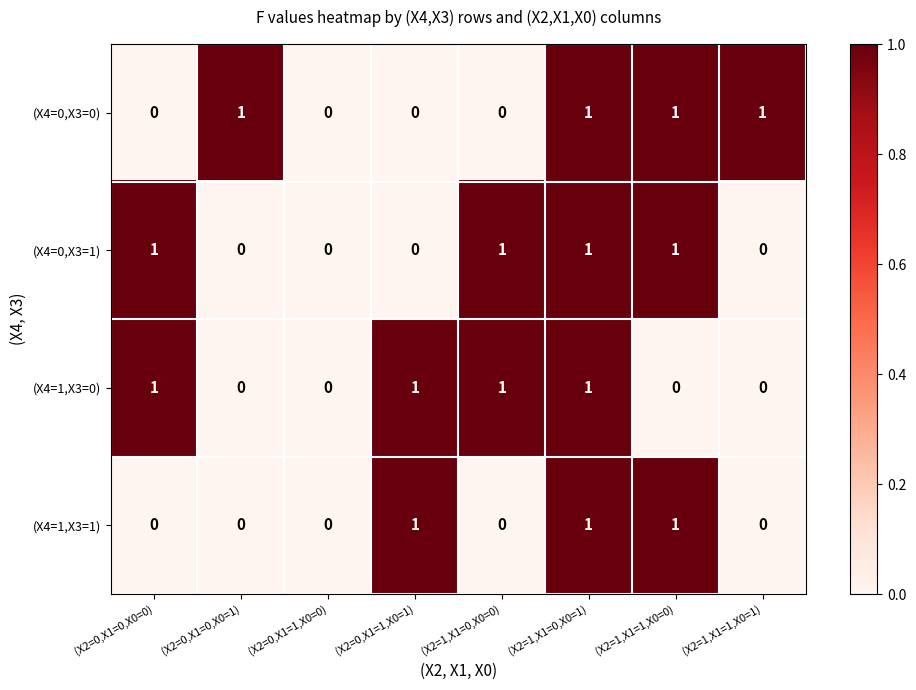

How many data points does each series have?

8